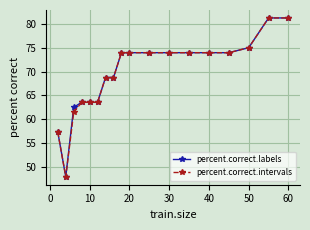

What is the minimum value shown in the chart?

47.9